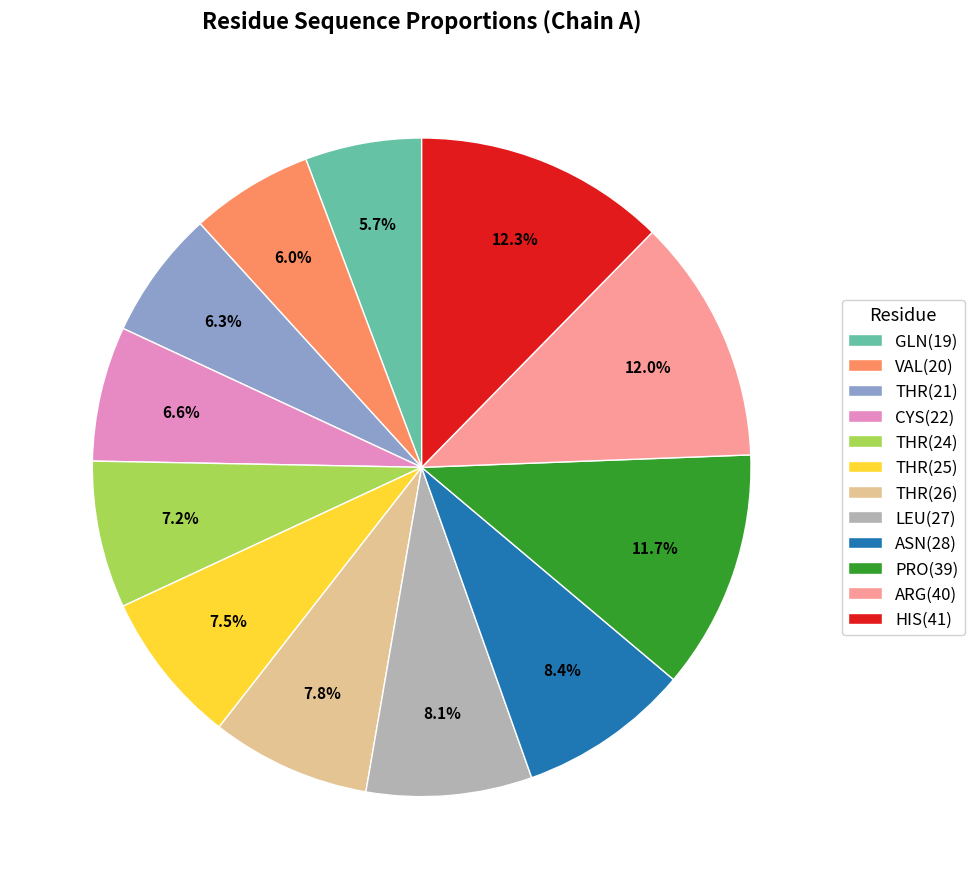

To the nearest percent, what portion does CYS(22) represent?

7%